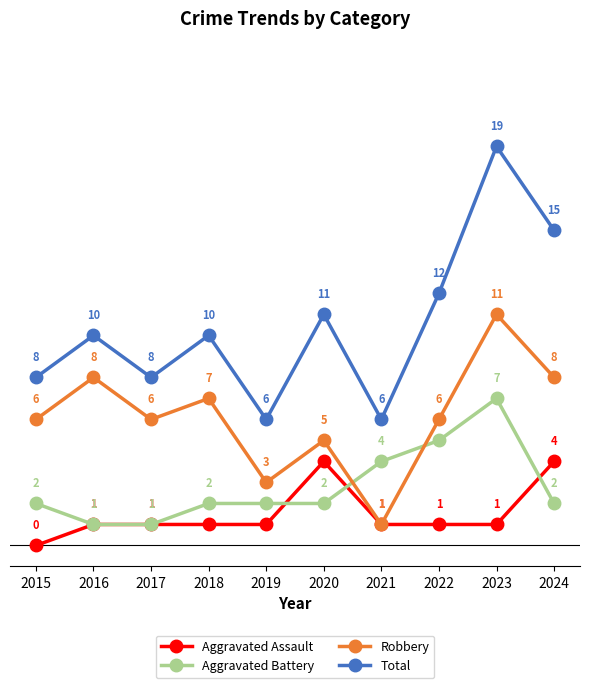

Reading left to right, extract all data points from this chart.

Aggravated Assault: 2015=0	2016=1	2017=1	2018=1	2019=1	2020=4	2021=1	2022=1	2023=1	2024=4
Aggravated Battery: 2015=2	2016=1	2017=1	2018=2	2019=2	2020=2	2021=4	2022=5	2023=7	2024=2
Robbery: 2015=6	2016=8	2017=6	2018=7	2019=3	2020=5	2021=1	2022=6	2023=11	2024=8
Total: 2015=8	2016=10	2017=8	2018=10	2019=6	2020=11	2021=6	2022=12	2023=19	2024=15